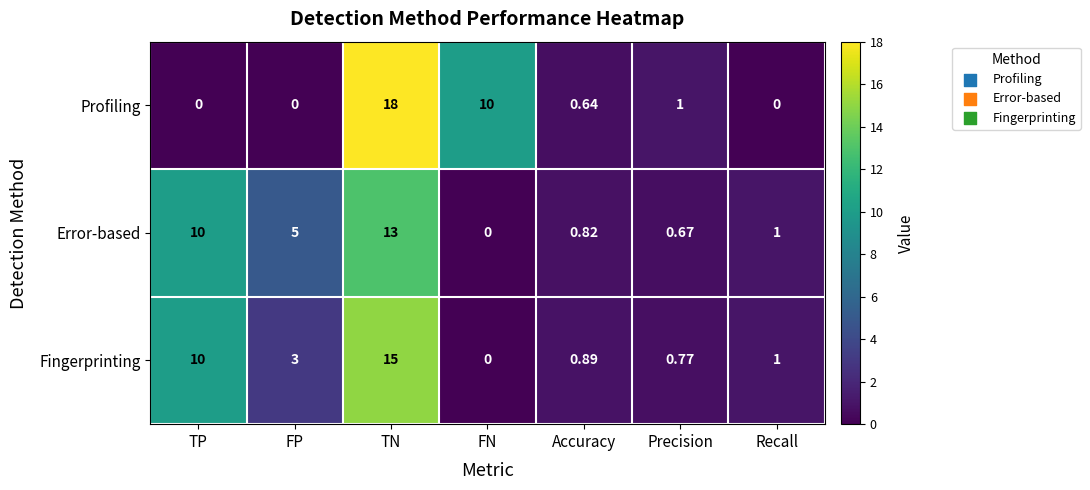

Where does the Fingerprinting series first go above 1?

TP